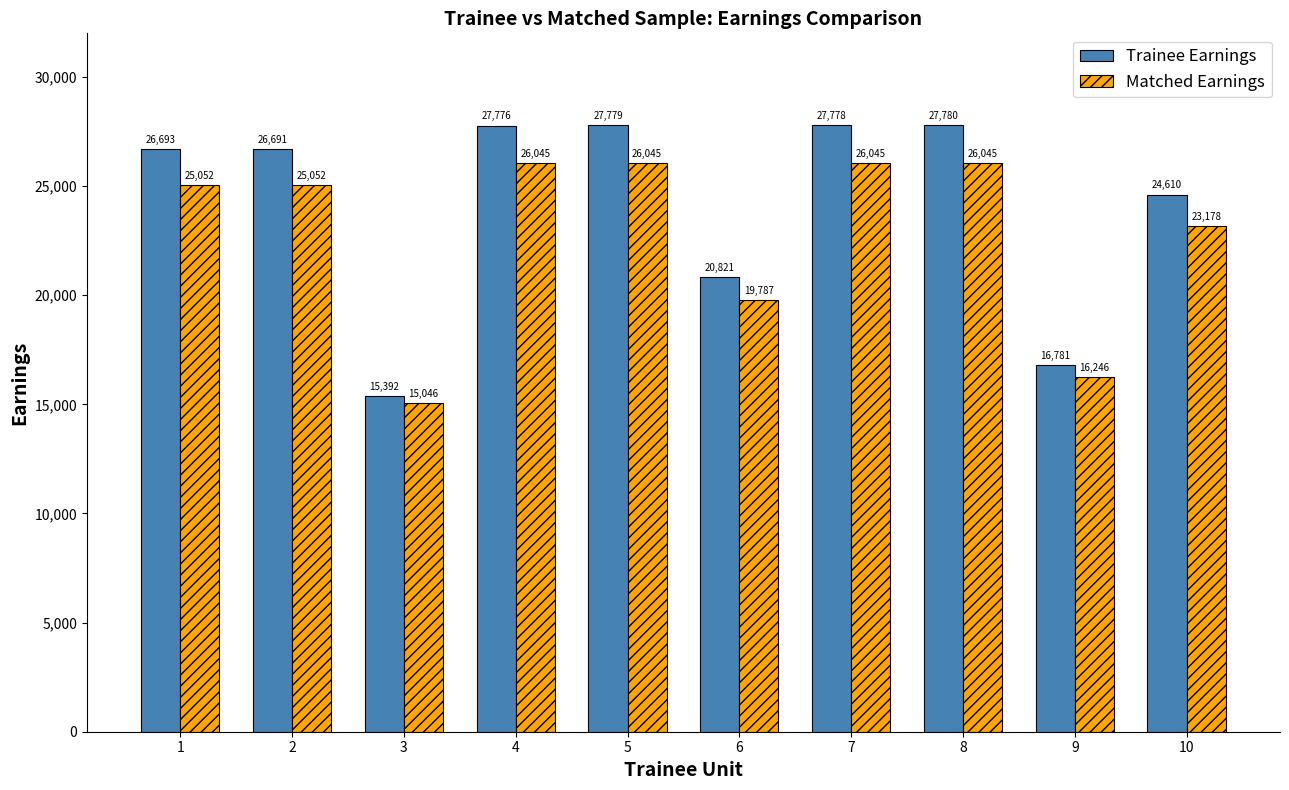

At which category is the sum across all series the highest?

8